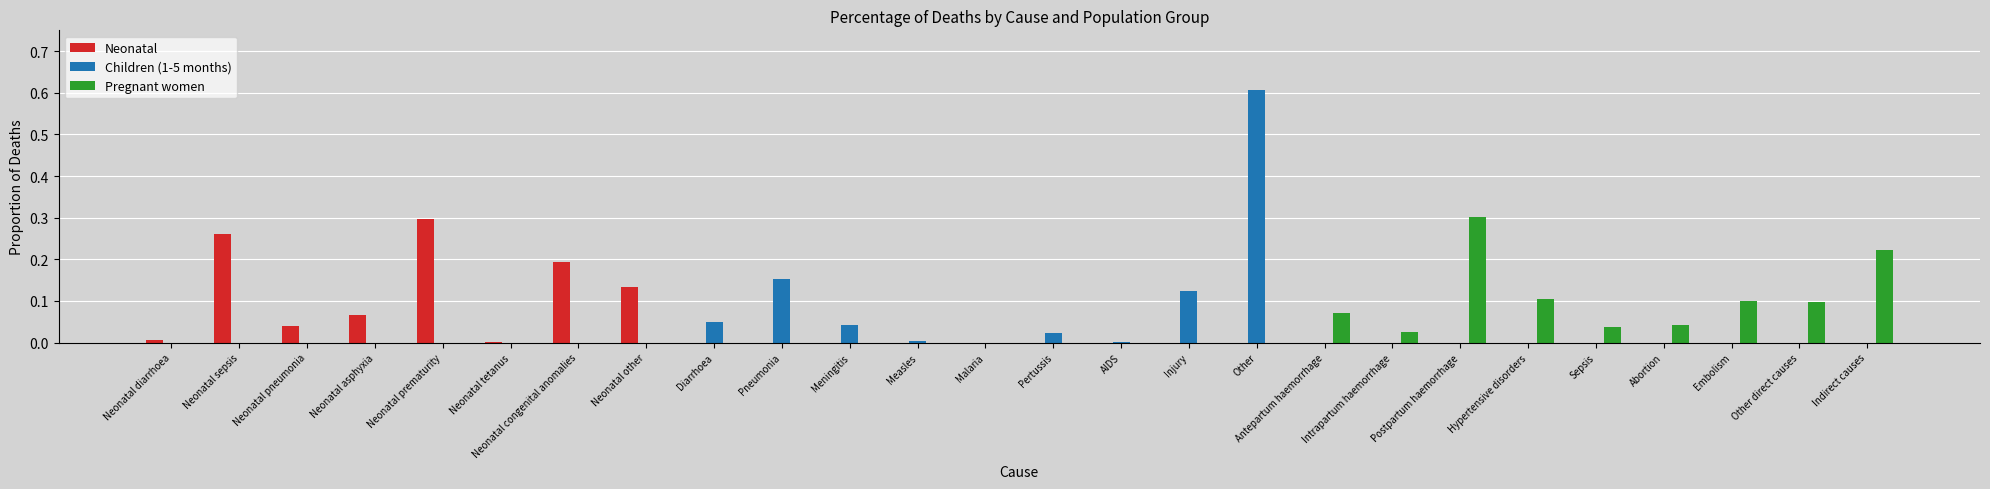

What are all the series names shown in the legend?

Neonatal, Children (1-5 months), Pregnant women